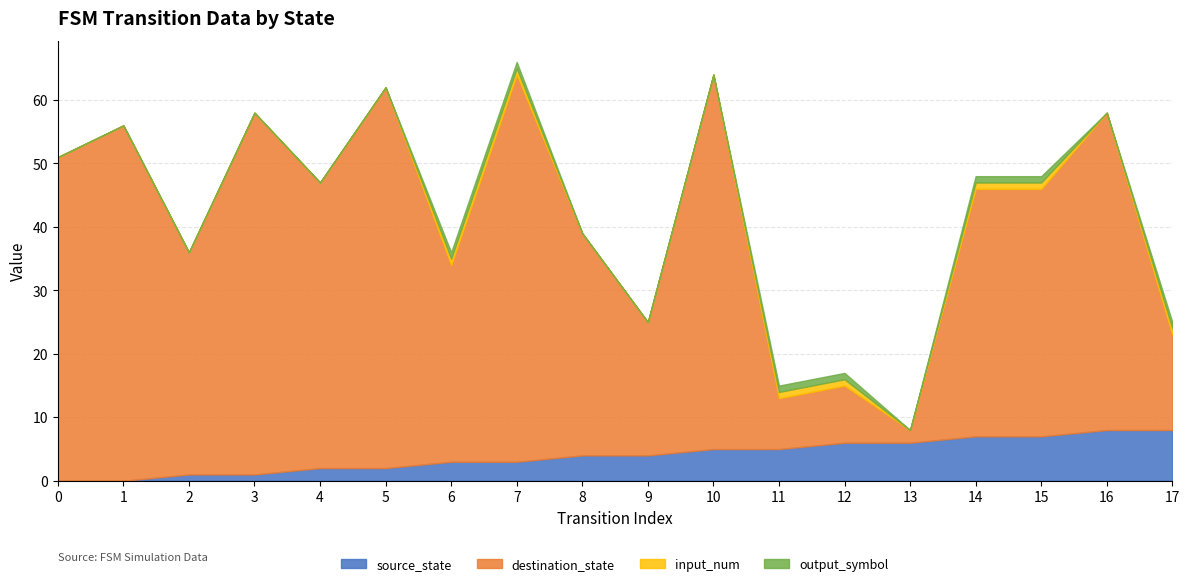

Between 1 and 13, which series saw the biggest shift?

destination_state